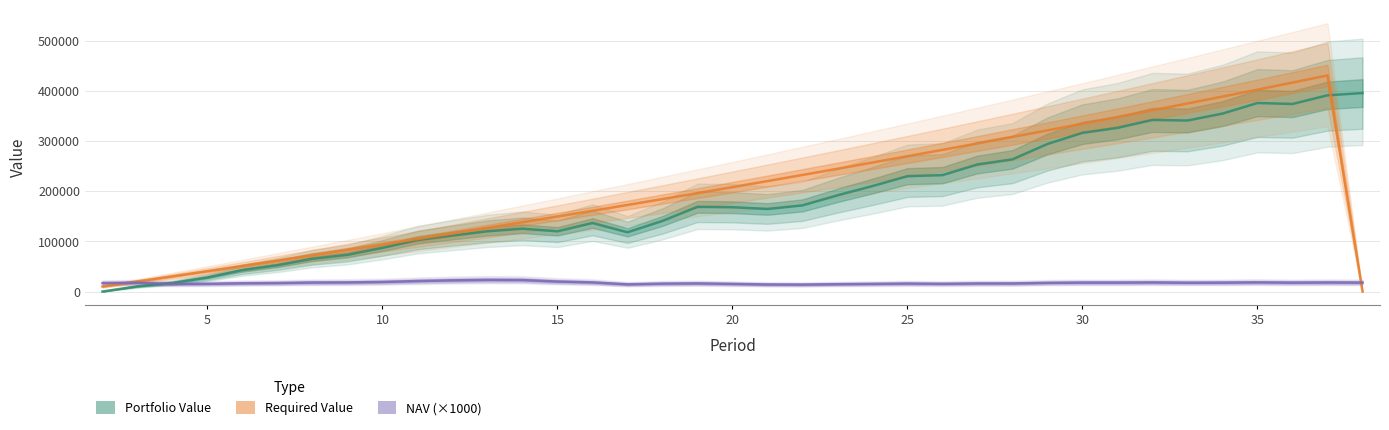

How many lines are shown in the chart?

3